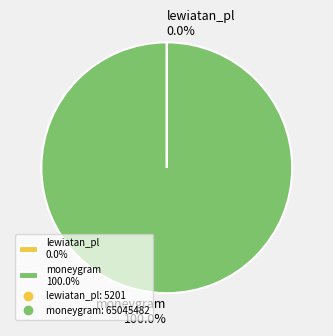

Does moneygram 100.0% account for over 50% of the chart?

Yes